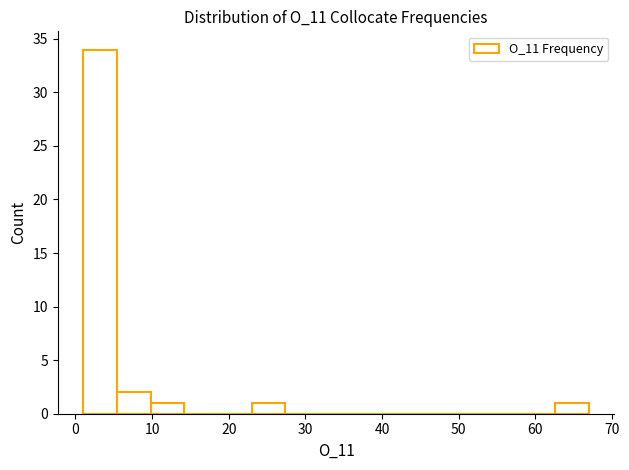

Reading left to right, list every bar in this chart as the range it spans on the x-axis followed by its height. Neither the bar edges nor the heights are printed on the chart, so give them approximately, as read against the axes.

1.0 to 5.4: 34
5.4 to 9.8: 2
9.8 to 14.2: 1
14.2 to 18.6: 0
18.6 to 23.0: 0
23.0 to 27.4: 1
27.4 to 31.8: 0
31.8 to 36.2: 0
36.2 to 40.6: 0
40.6 to 45.0: 0
45.0 to 49.4: 0
49.4 to 53.8: 0
53.8 to 58.2: 0
58.2 to 62.6: 0
62.6 to 67.0: 1